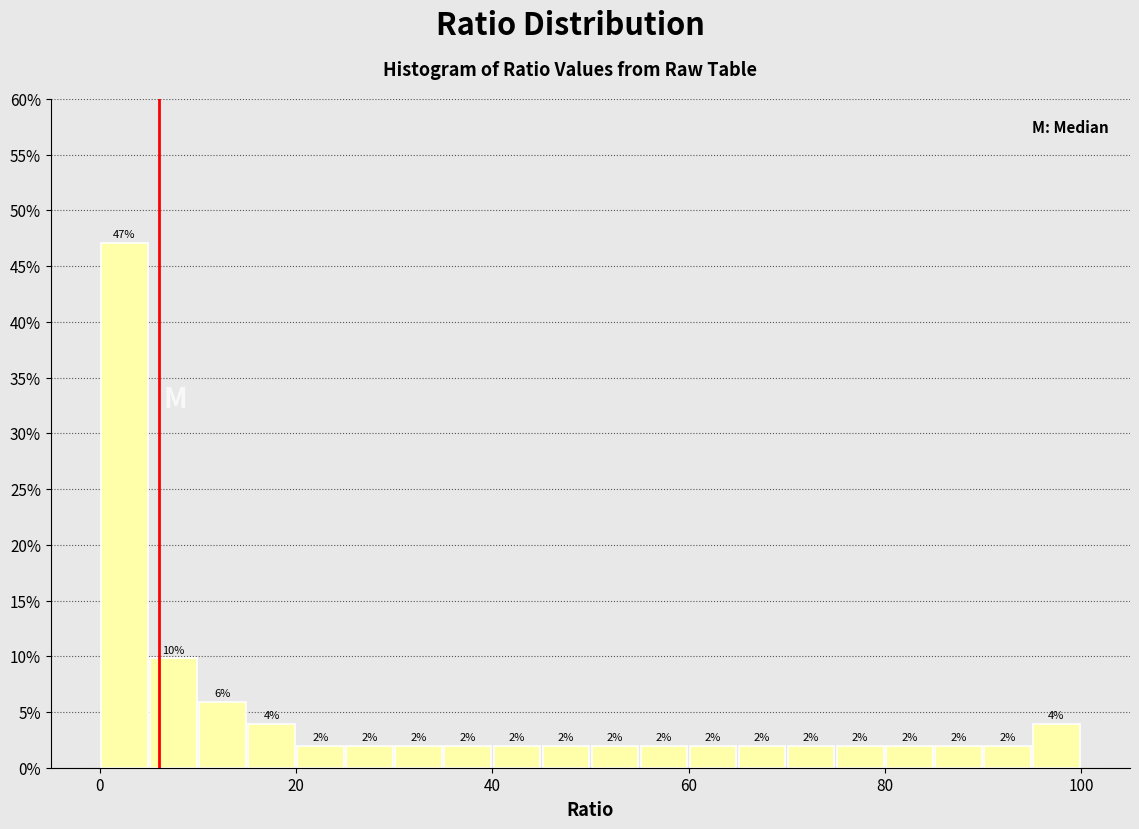

Around what value on the x-axis is the tallest bar? Give the approximate position of its centre, as read against the axis.

2